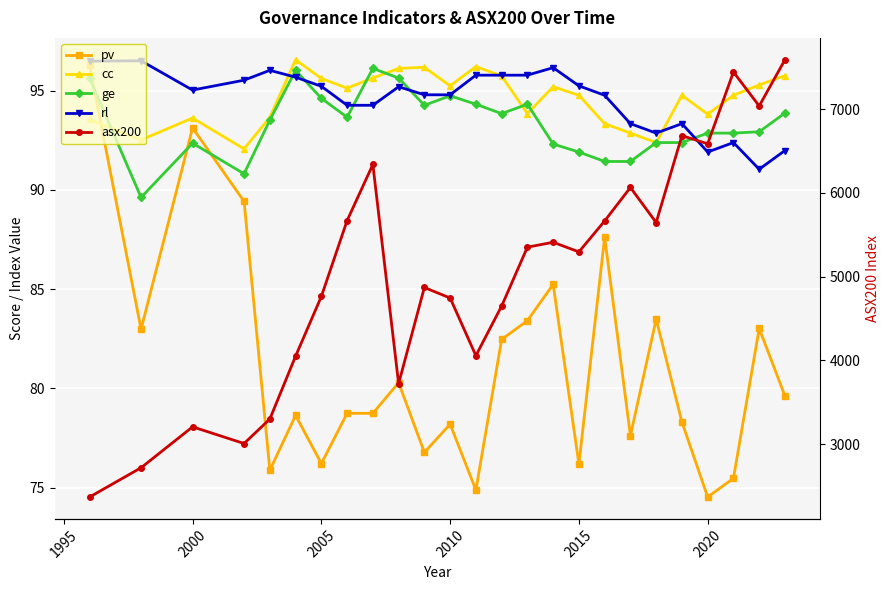

Is this an area chart (filled region under the line)?

No